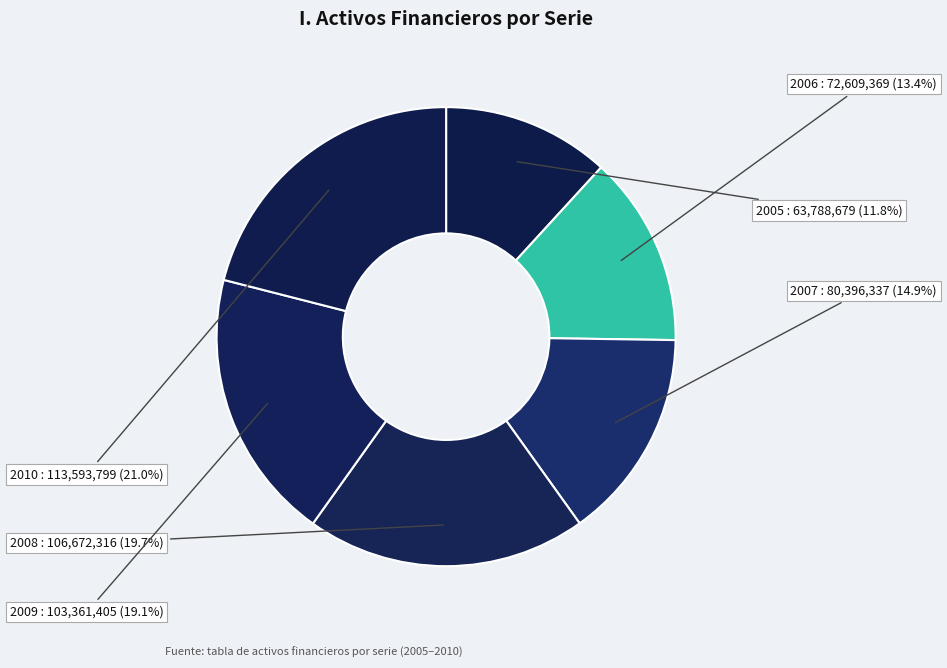

To the nearest percent, what is the average slice percentage?

17%